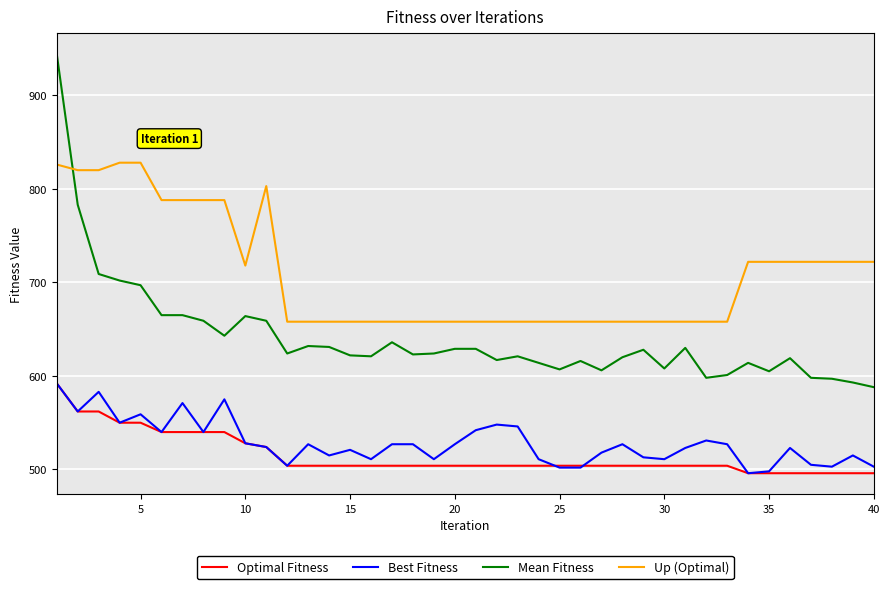

What is the highest value of the Best Fitness series?

592